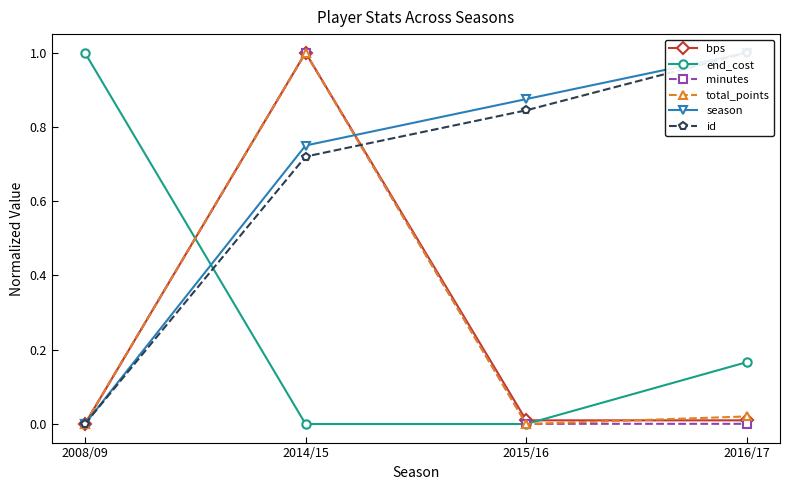

How many lines are shown in the chart?

6